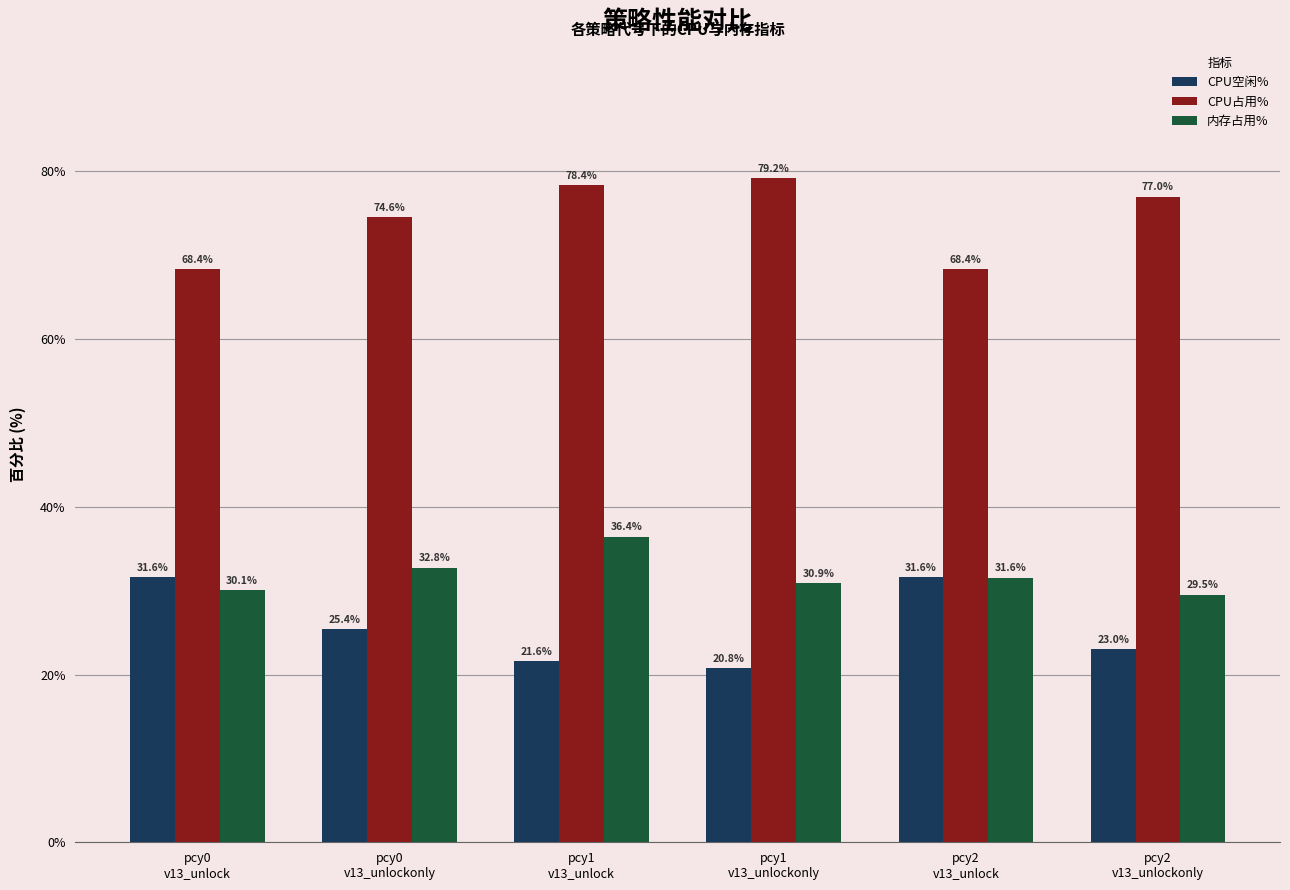

What is the label of the 4th bar from the left?

pcy1
v13_unlockonly